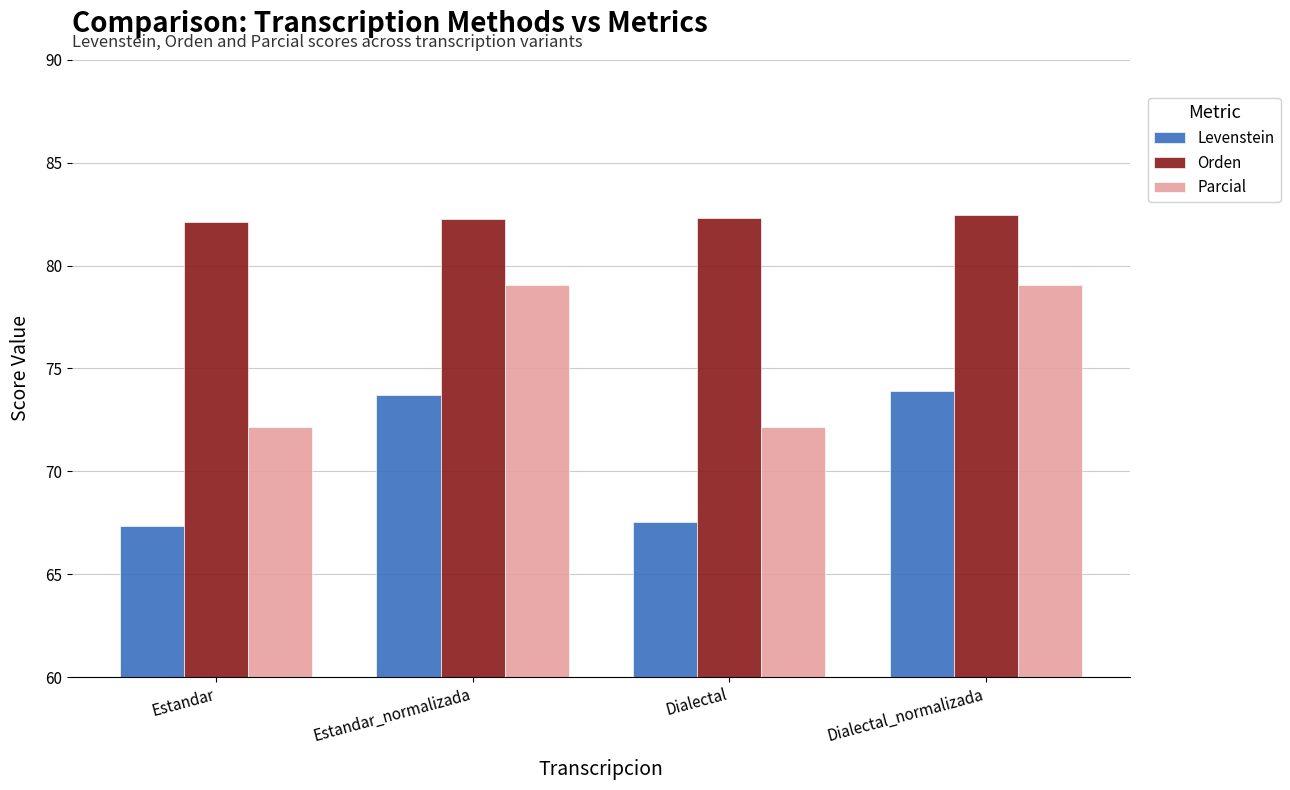

The value of Parcial at Estandar_normalizada is 105.0. True or false?

False